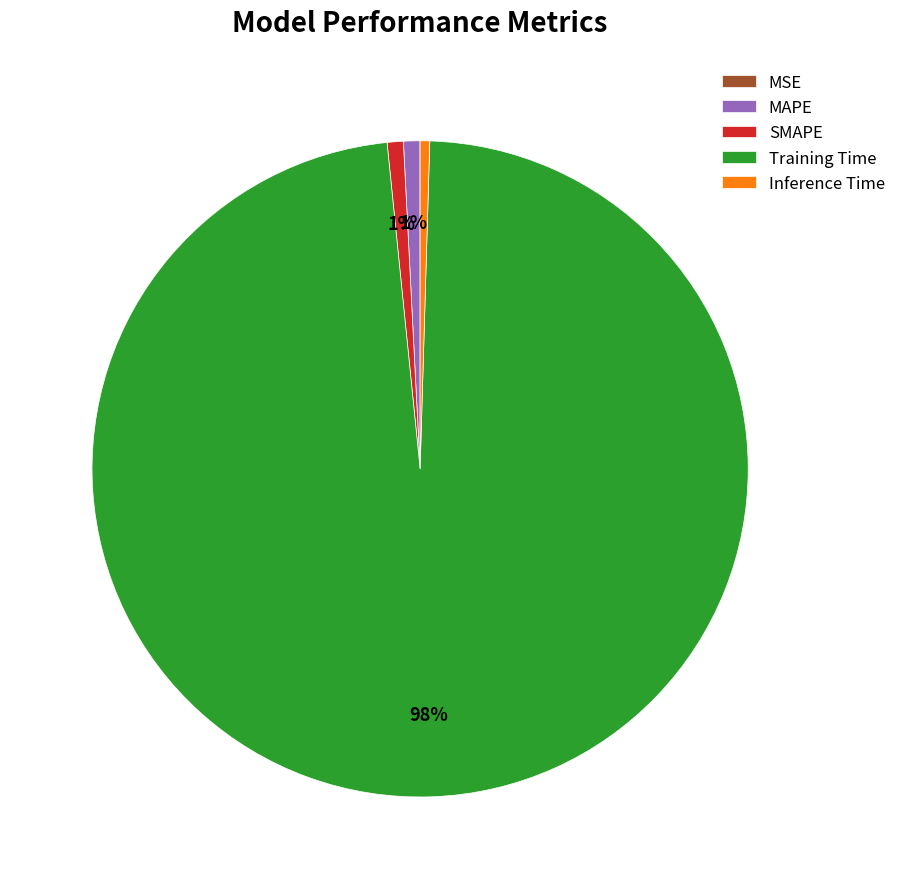

What percentage is the MAPE slice, to the nearest percent?

1%